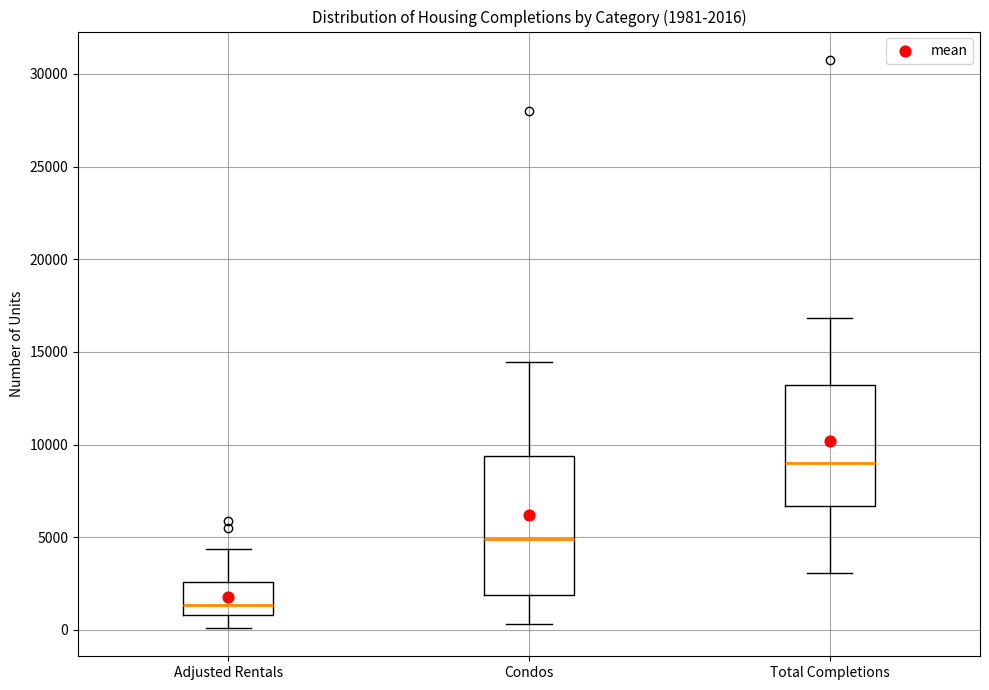

Which box's median line is the highest?

Total Completions